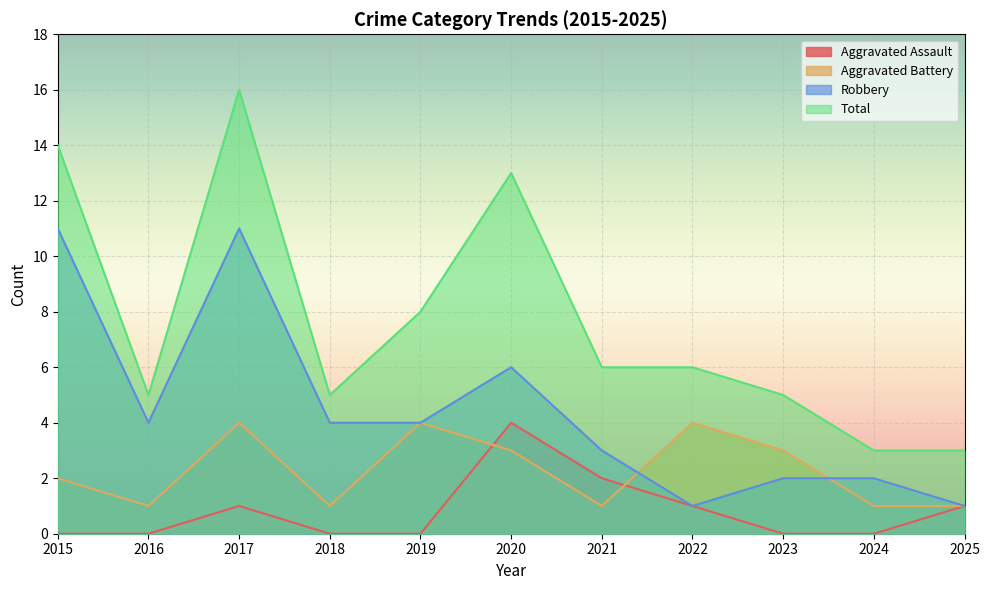

True or false: Aggravated Assault has more than 0 interior local peaks.

True